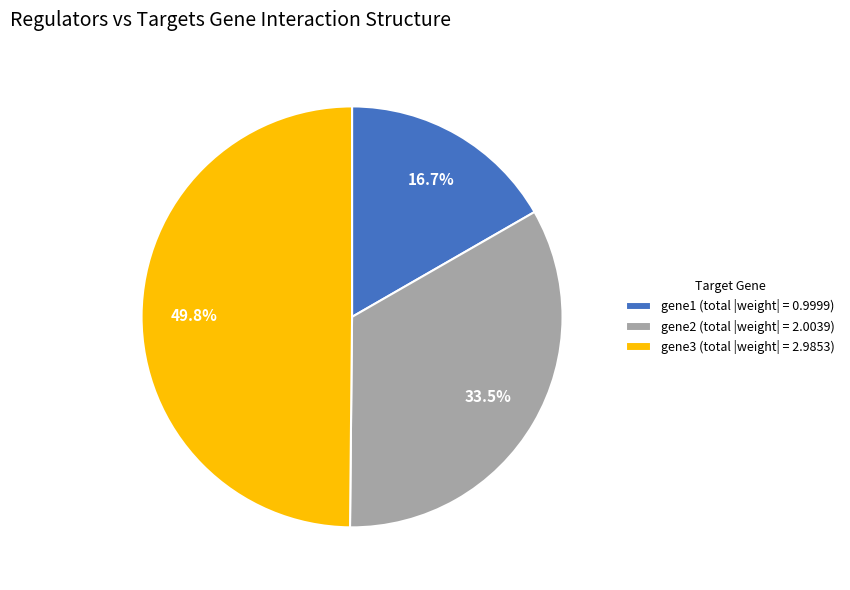

Rank the categories by value from lowest to highest.

gene1, gene2, gene3